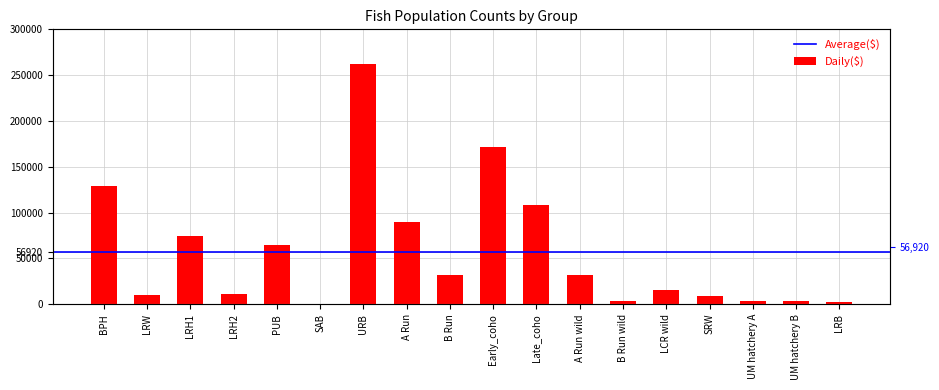

True or false: the data shows 27089 at LCR wild.

False